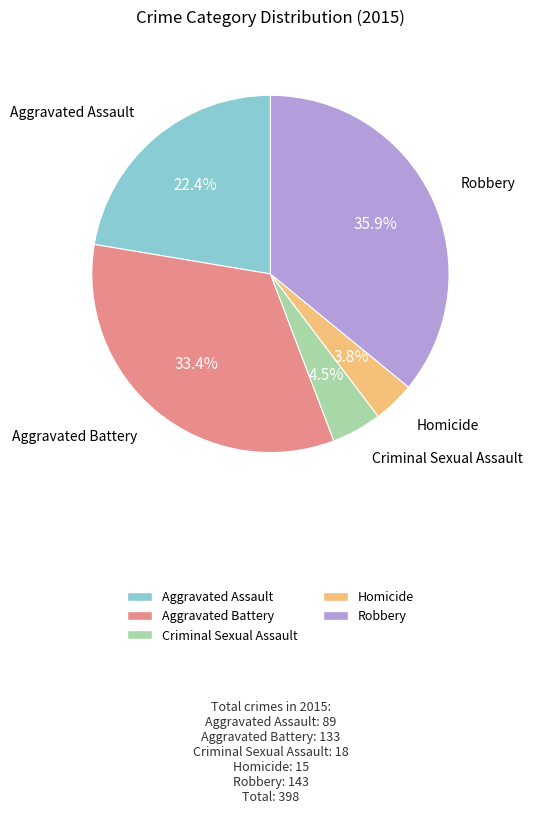

To the nearest percent, what is the combined percentage of Robbery and Criminal Sexual Assault?

40%